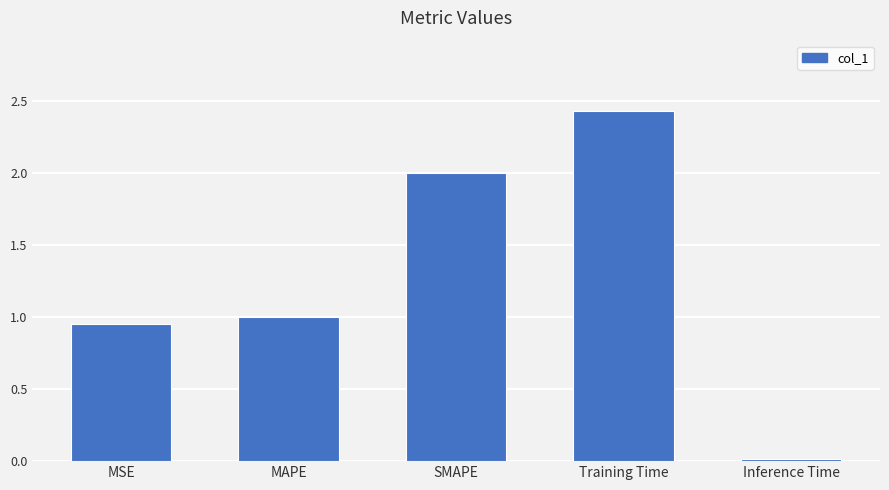

List the labels in order of value, largest first.

Training Time, SMAPE, MAPE, MSE, Inference Time